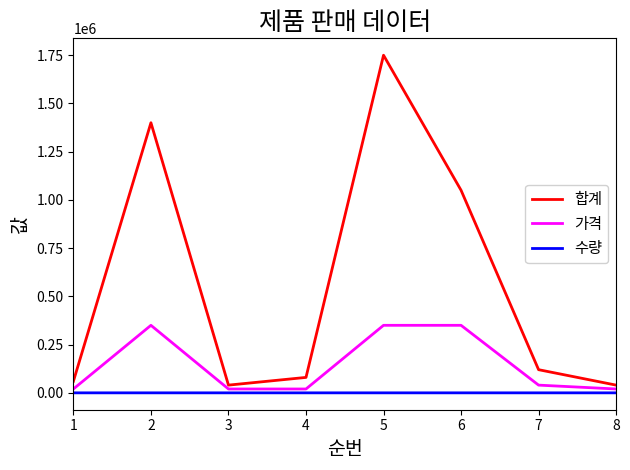

Count the number of categories in the chart.

8